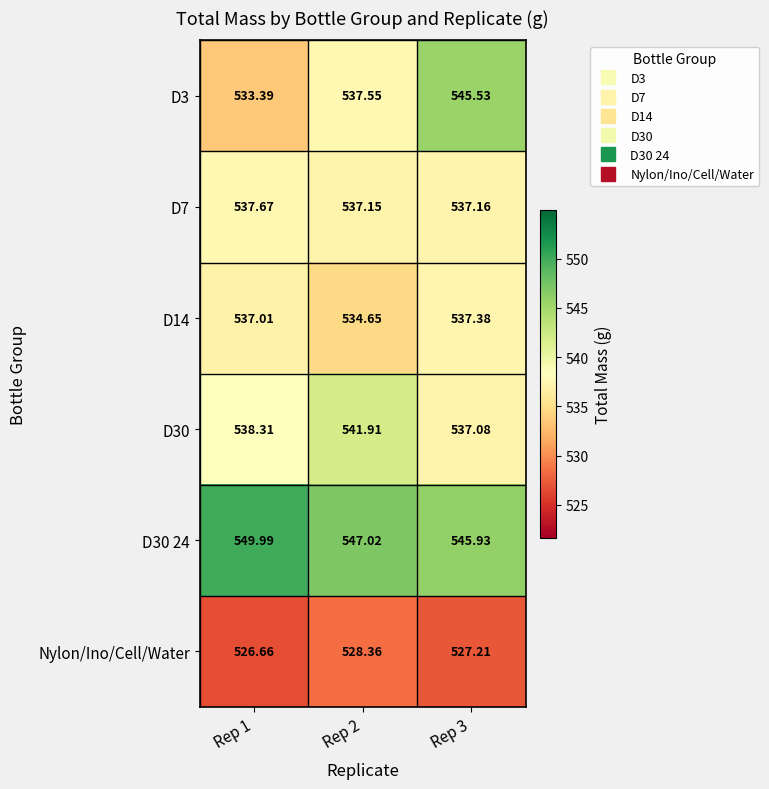

At which category does the chart reach its peak across all series?

Rep 1